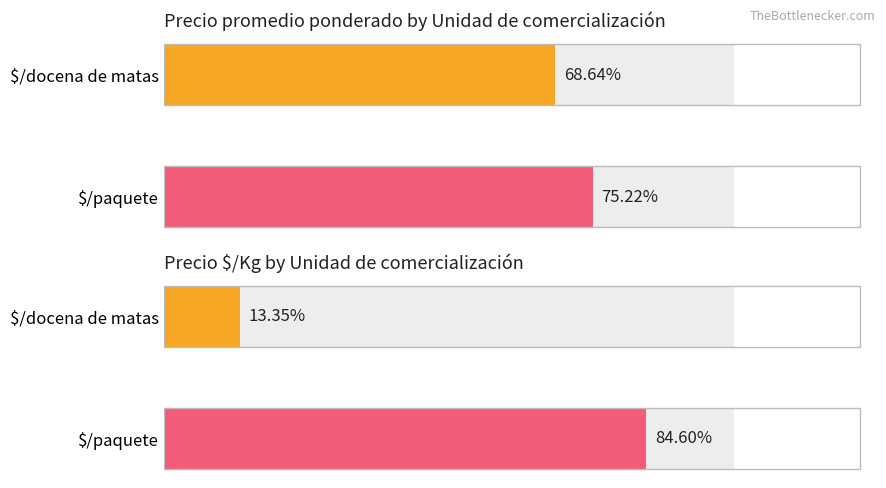

Are the bars horizontal?

Yes